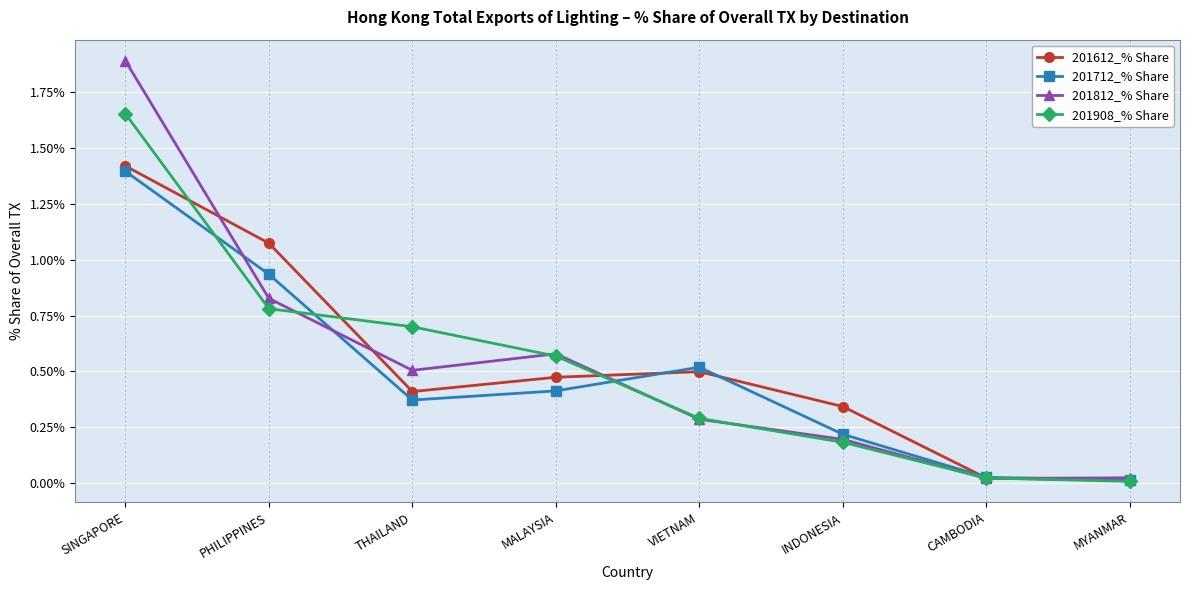

What is the greatest value displayed?

1.9